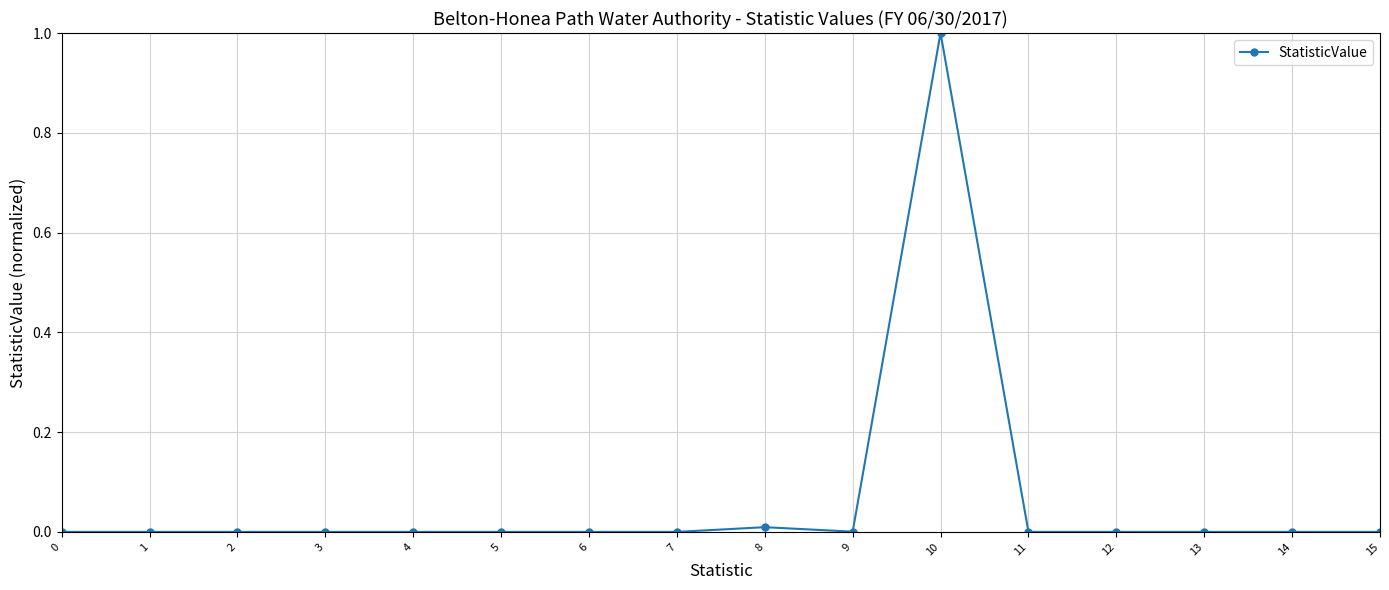

What is the difference between the maximum and minimum values?

1.0